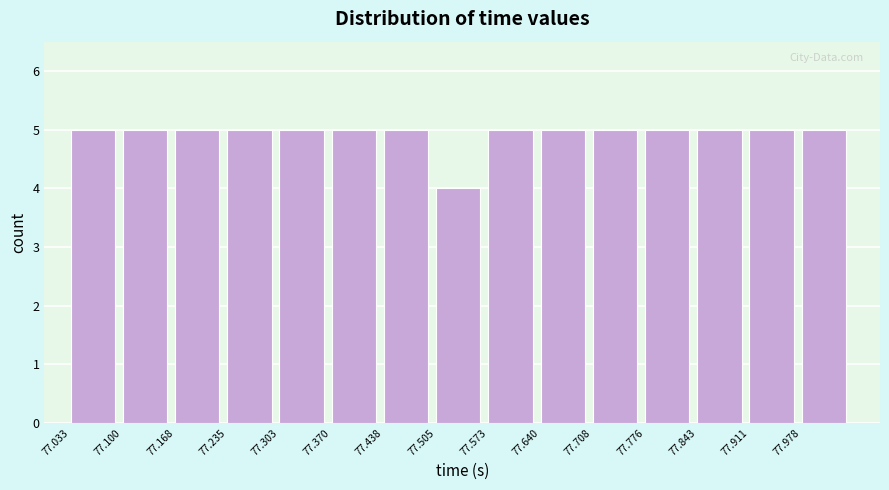

Reading left to right, transcribe this chart: for each bar, give the range it covers on the x-axis and its height. Neither the bar edges nor the heights are printed on the chart, so give them approximately, as read against the axes.

77.03 to 77.10: 5
77.10 to 77.17: 5
77.17 to 77.24: 5
77.24 to 77.30: 5
77.30 to 77.37: 5
77.37 to 77.44: 5
77.44 to 77.51: 5
77.51 to 77.57: 4
77.57 to 77.64: 5
77.64 to 77.71: 5
77.71 to 77.78: 5
77.78 to 77.84: 5
77.84 to 77.91: 5
77.91 to 77.98: 5
77.98 to 78.05: 5